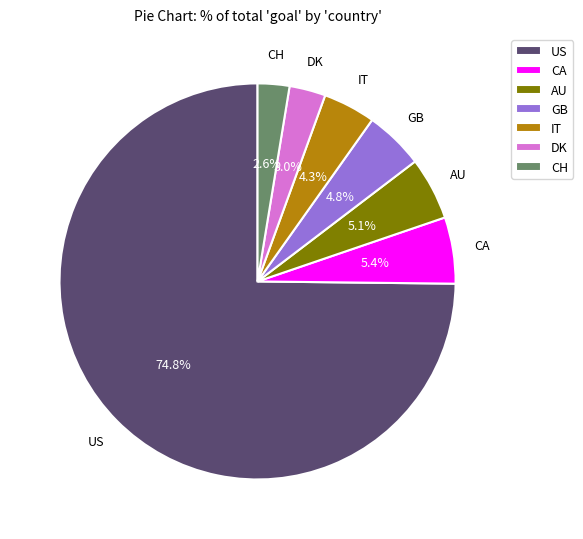

Is it true that CA is 5% of the pie?

True